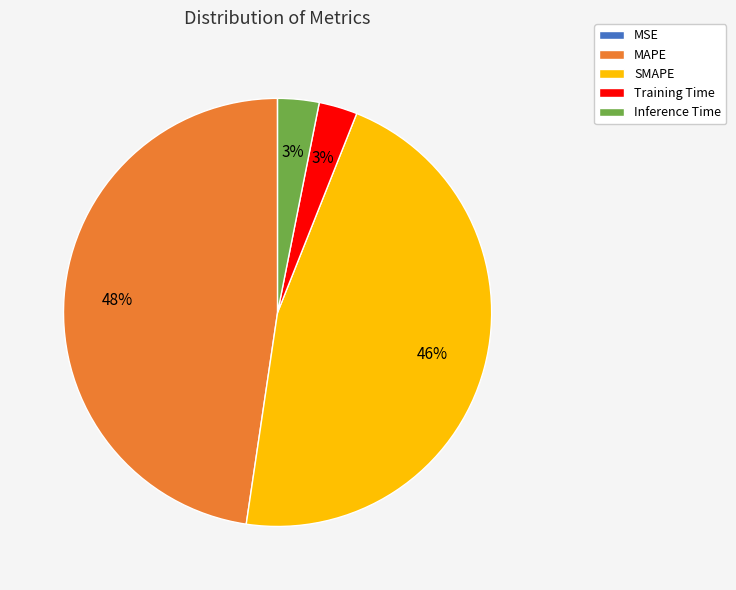

True or false: Training Time accounts for 3% of the total.

True